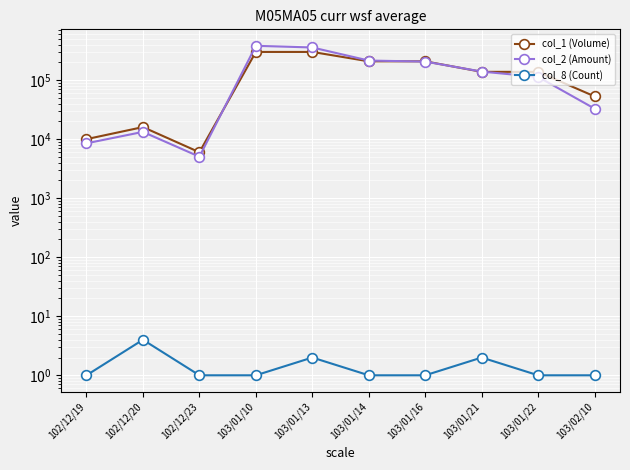

Rank the series by their maximum value, from lowest to highest.

col_8 (Count), col_1 (Volume), col_2 (Amount)